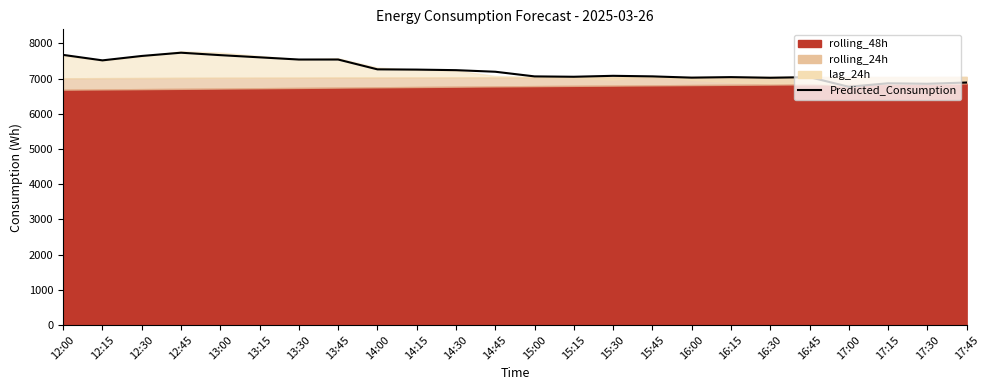

True or false: the data shows 12177.4 at 15:00.

False